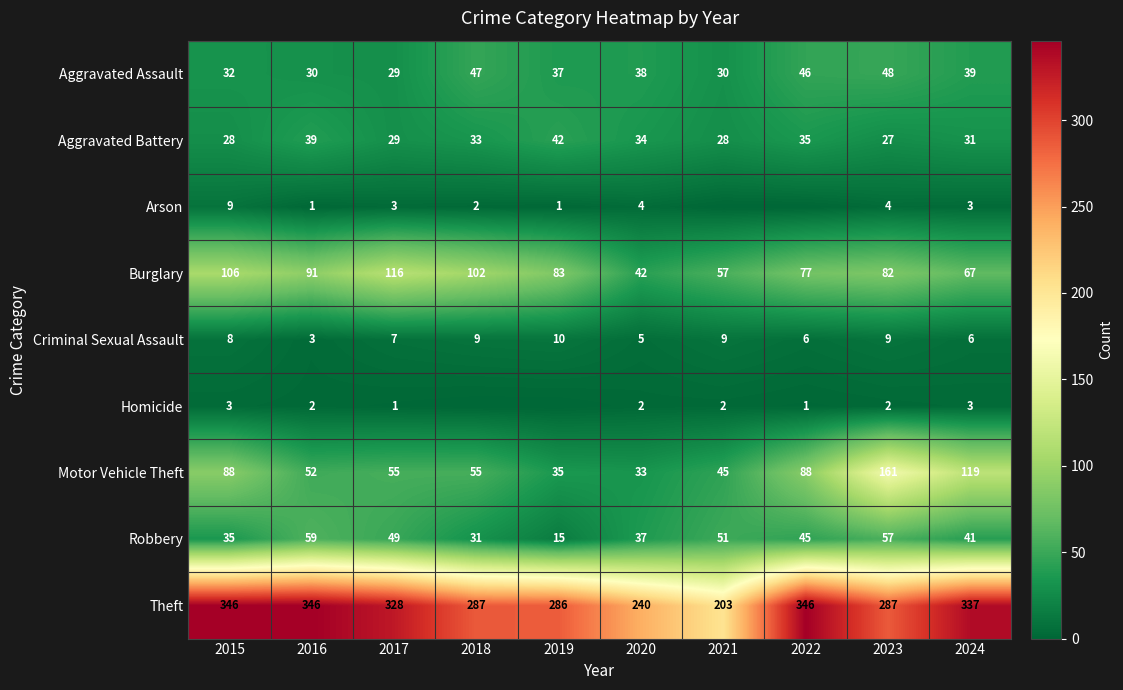

What is the sum of the Aggravated Battery values at 2022 and 2021?

63